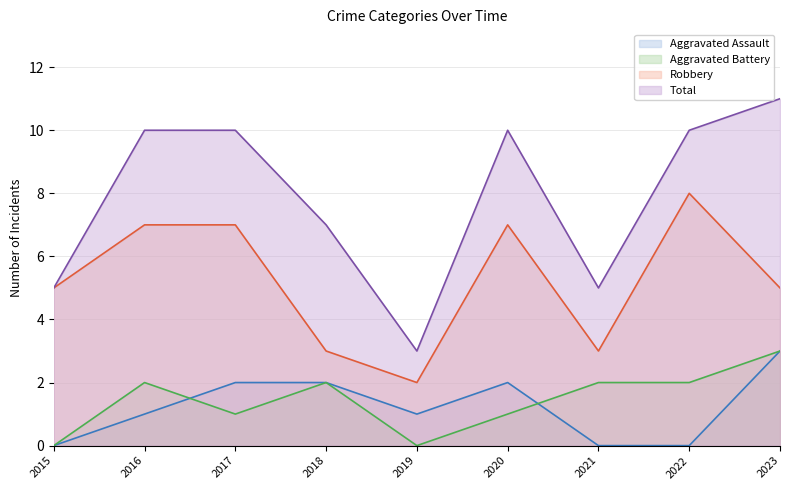

At which label does Robbery reach its minimum?

2019